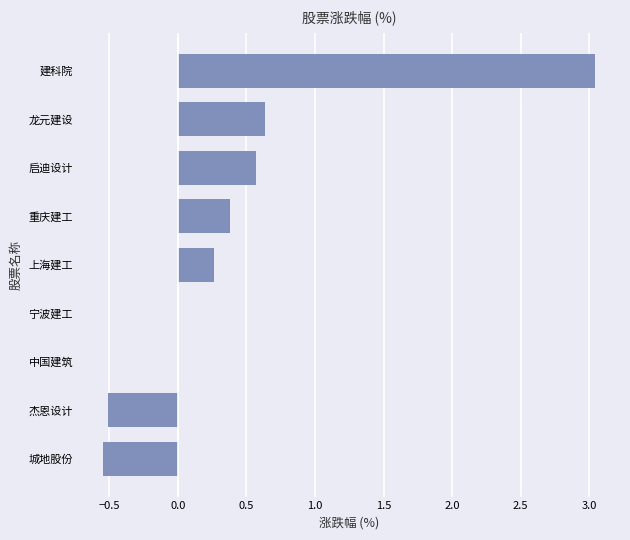

What is the average value?

0.4